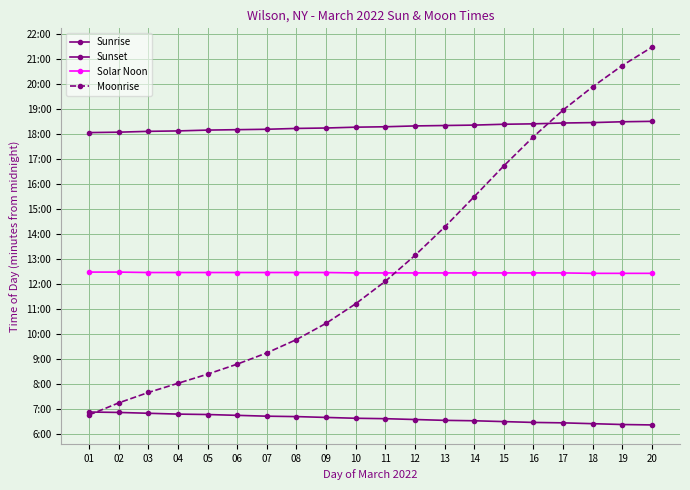

What is the difference between the highest and lowest values at 03?

677